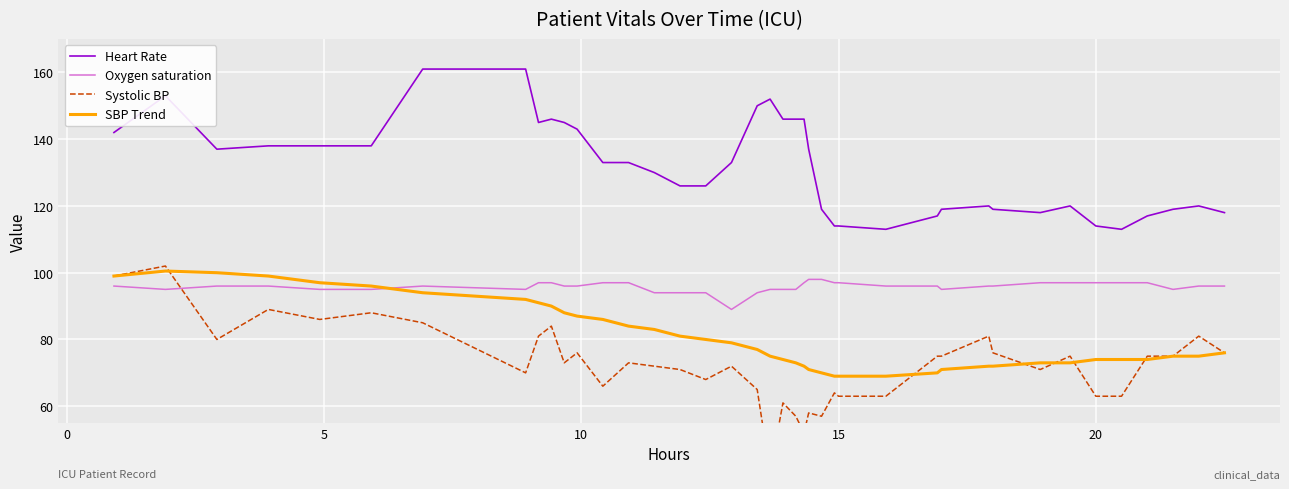

True or false: Heart Rate and SBP Trend cross at least once.

False